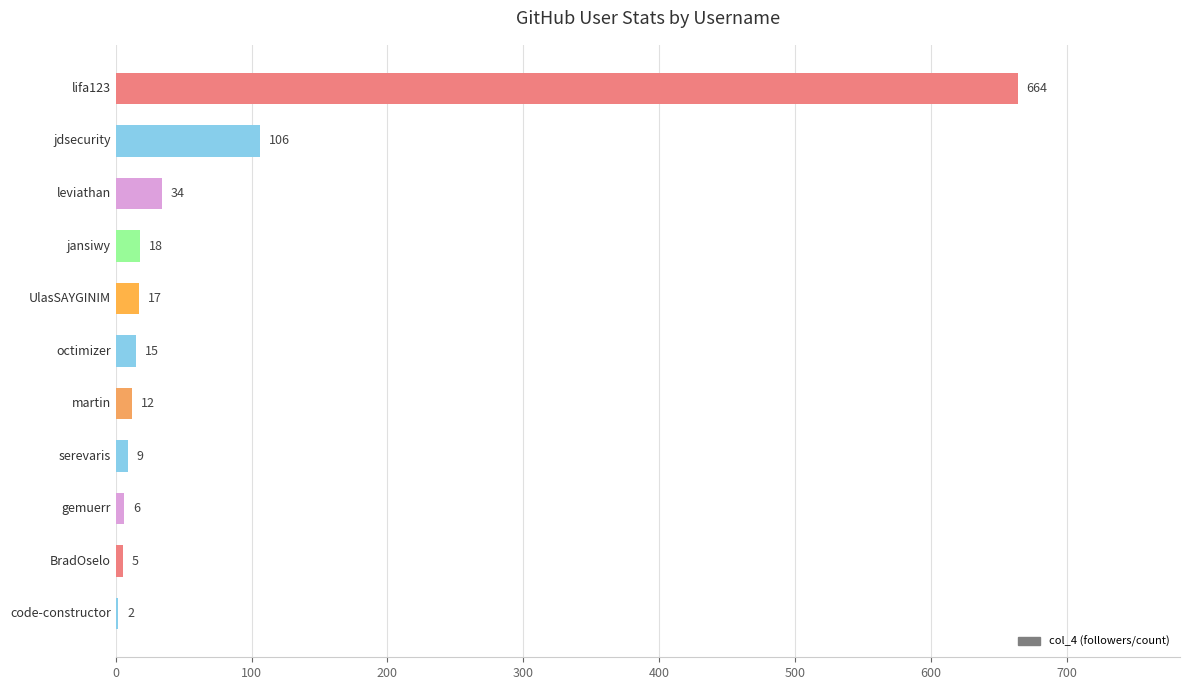

At which label is the value closest to 333?

jdsecurity